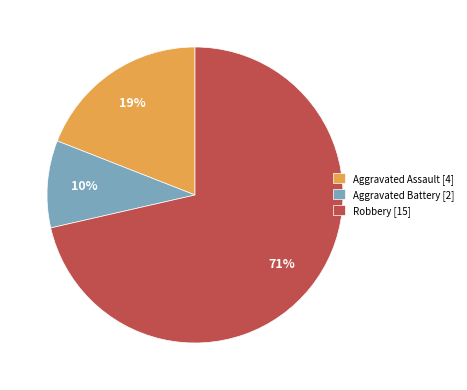

Between Aggravated Battery [2] and Robbery [15], which is larger?

Robbery [15]